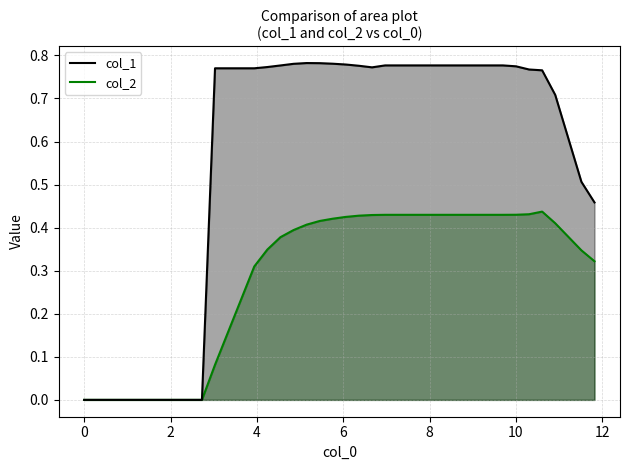

True or false: col_1 and col_2 intersect in this chart.

False